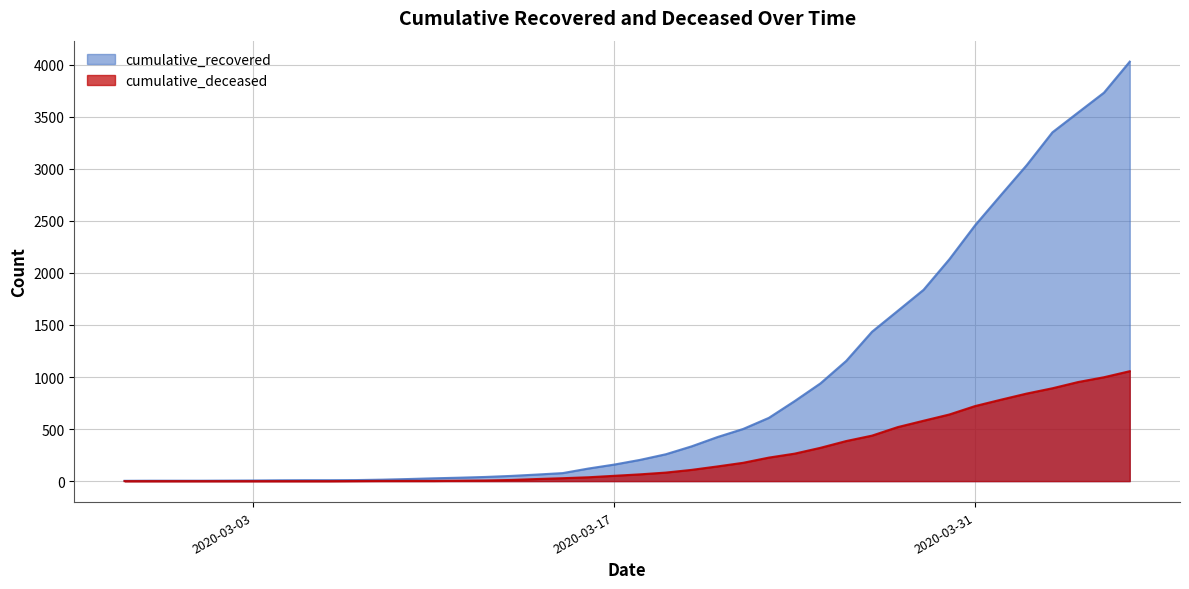

What is the difference between the maximum and second lowest values in the cumulative_deceased series?

1056